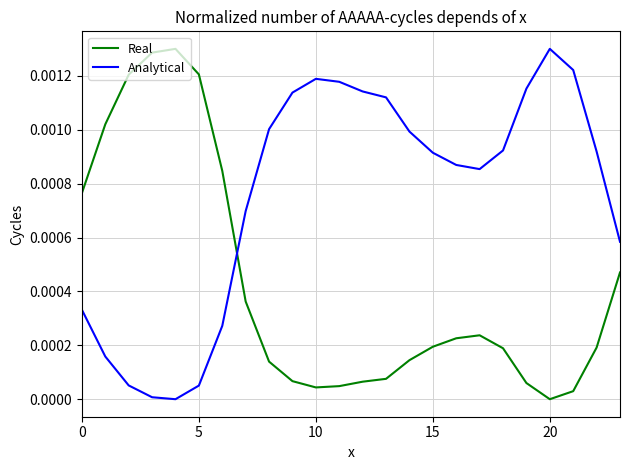

How many values in Analytical are above zero?

23